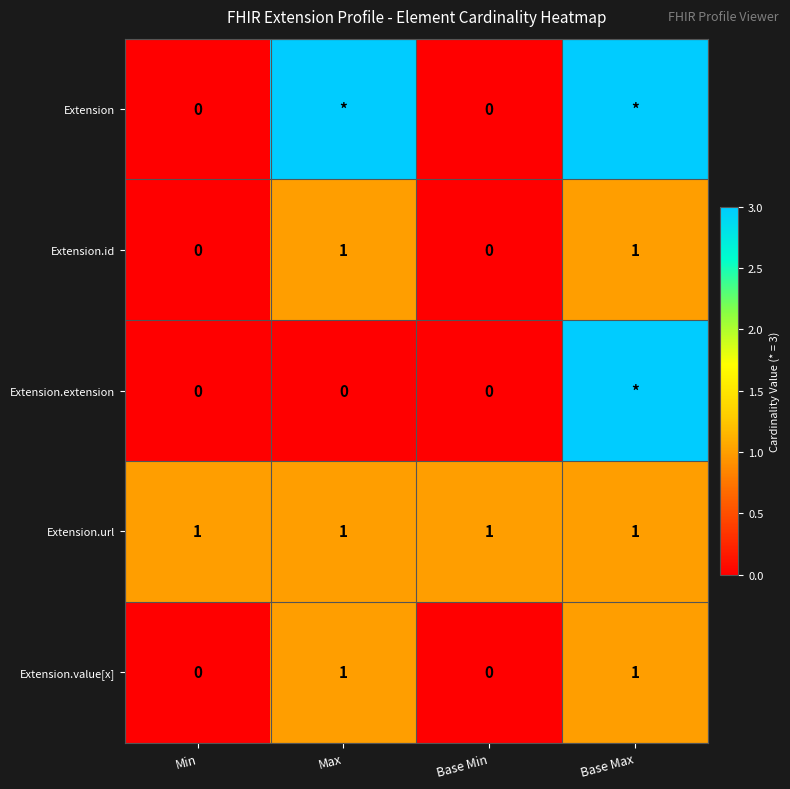

Count the Extension.id values in the range 0 to 1.

4